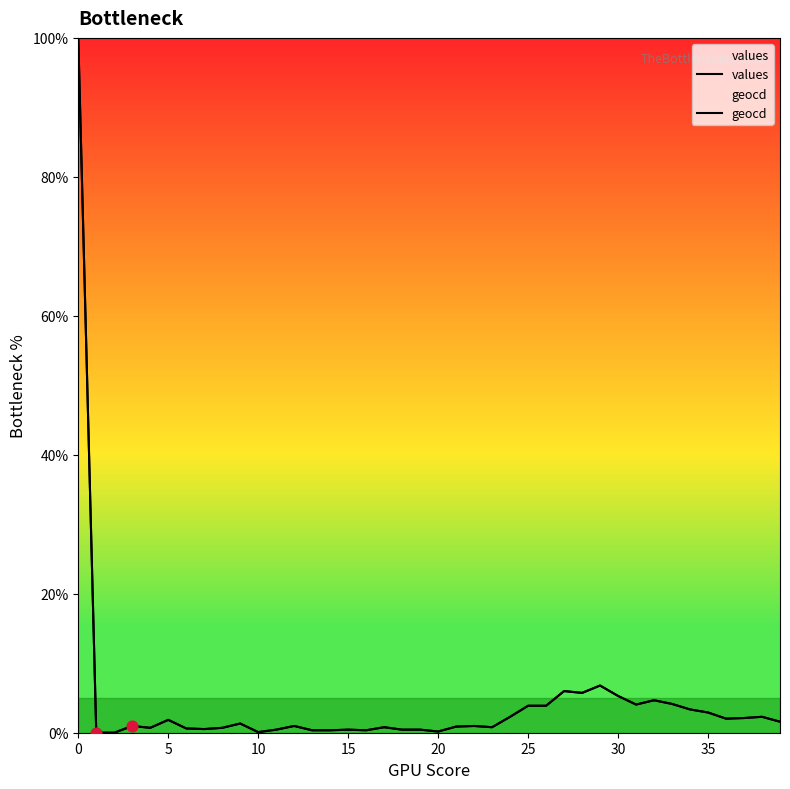

Which series has the largest total across all categories?

geocd